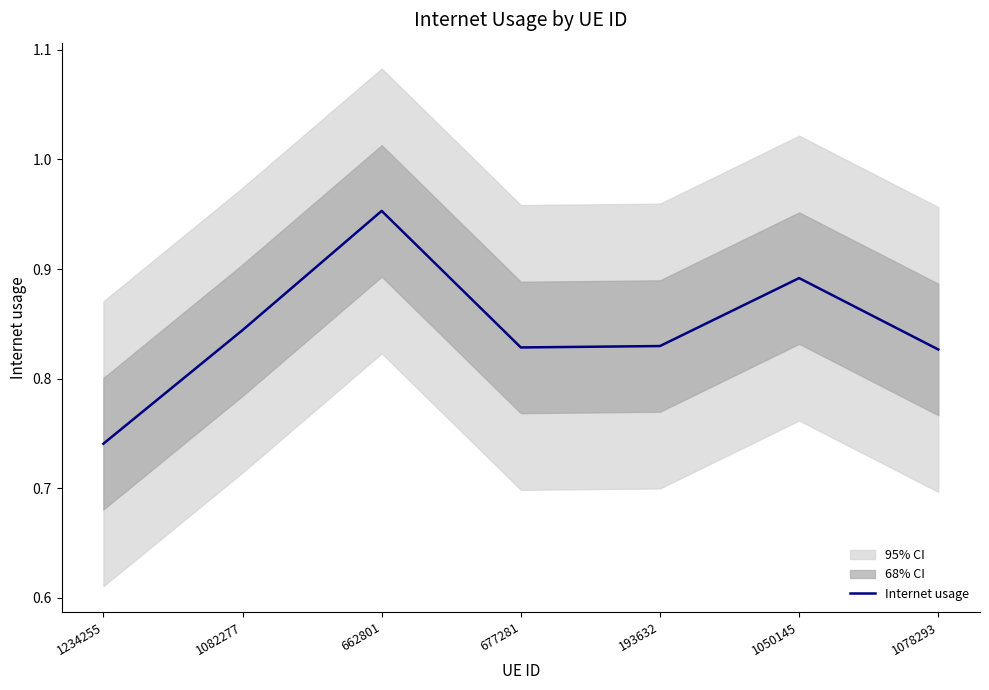

Where is the first local maximum?

662801